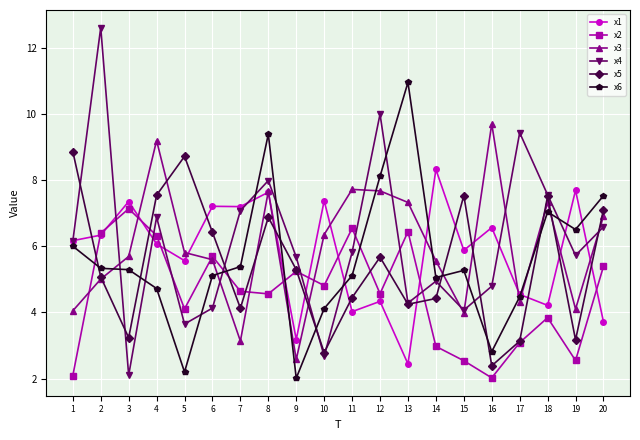

List the series in order of their peak value, highest first.

x4, x6, x3, x5, x1, x2